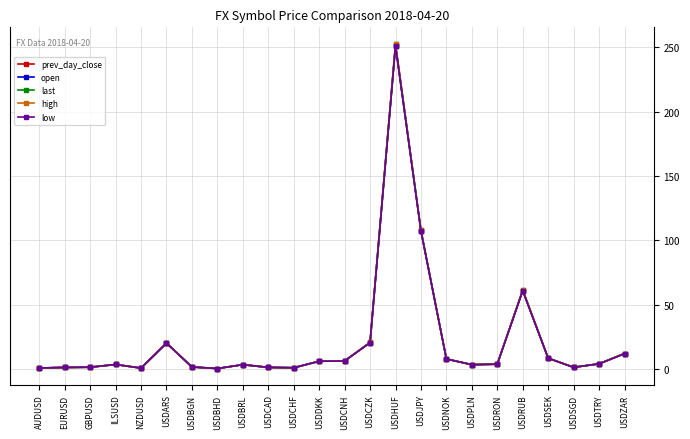

Which series has the largest range (max minus min)?

high